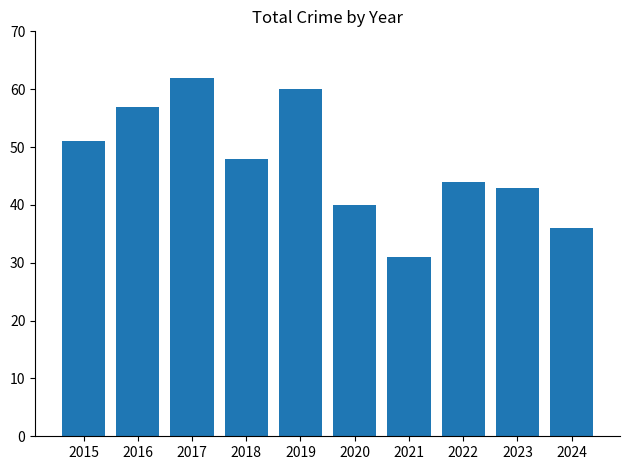

What is the smallest value displayed?

31